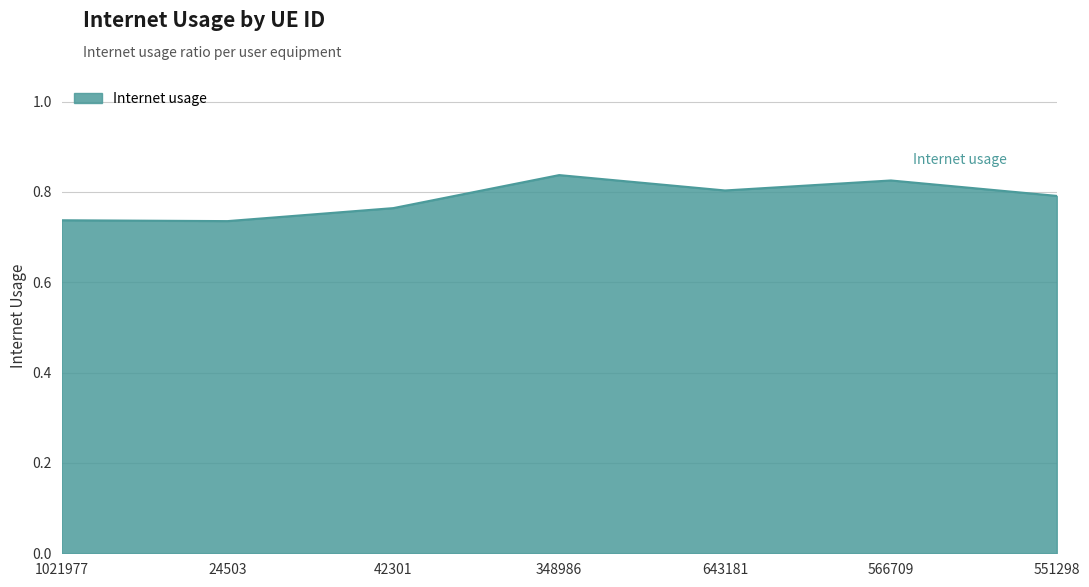

True or false: there are more than 1 points higher than both neighbors.

True